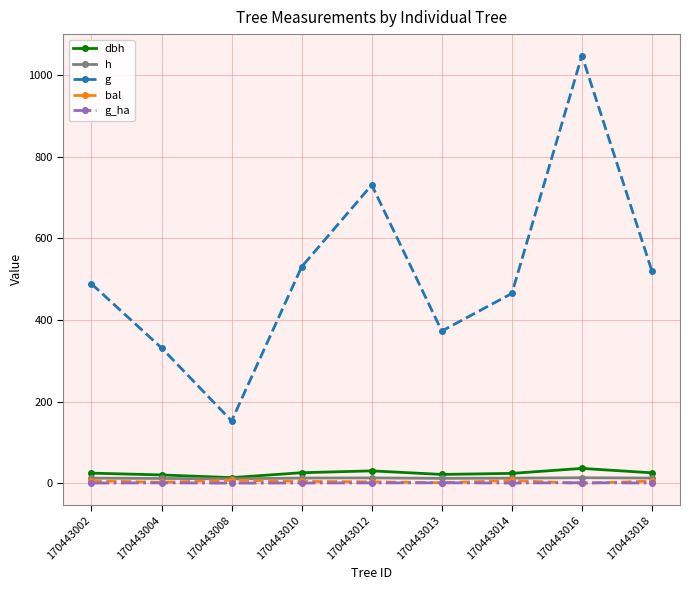

True or false: g and g_ha cross at least once.

False